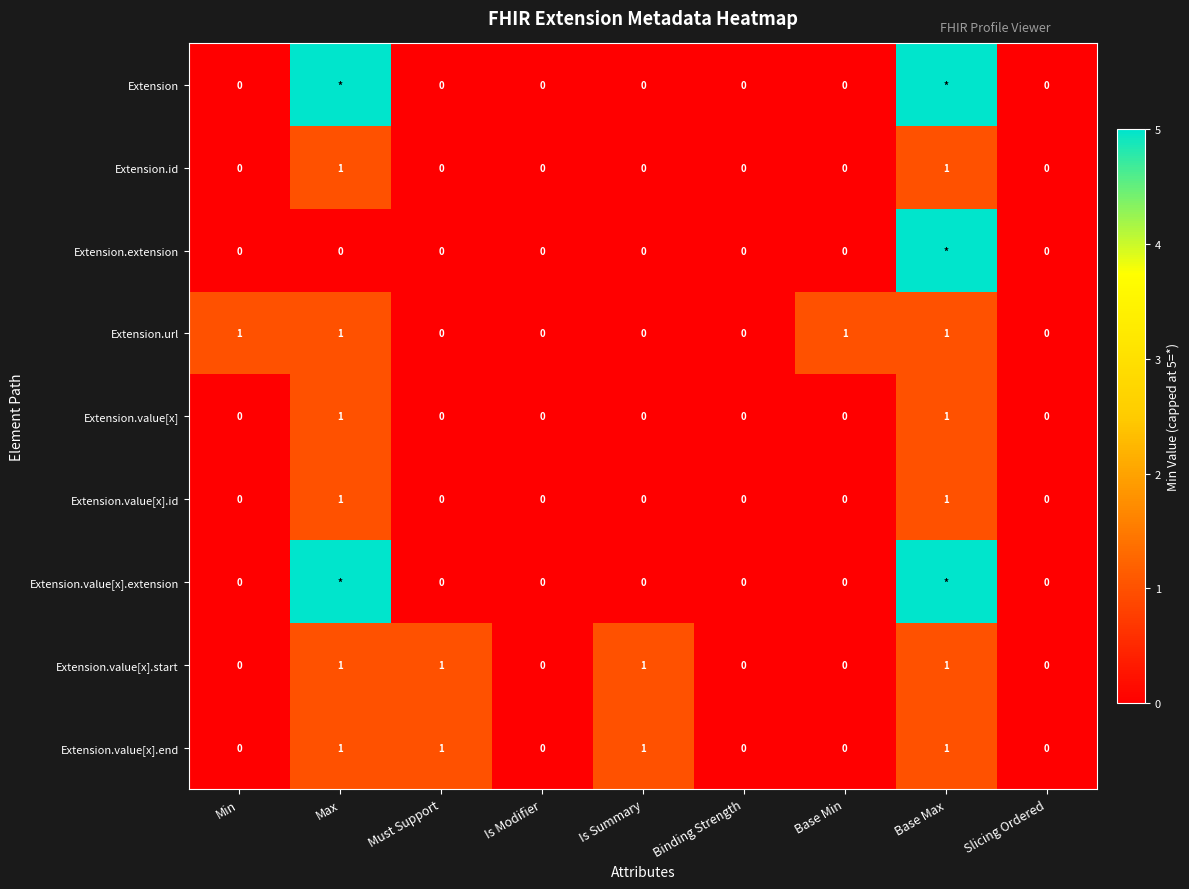

At which category is the sum across all series the highest?

Base Max